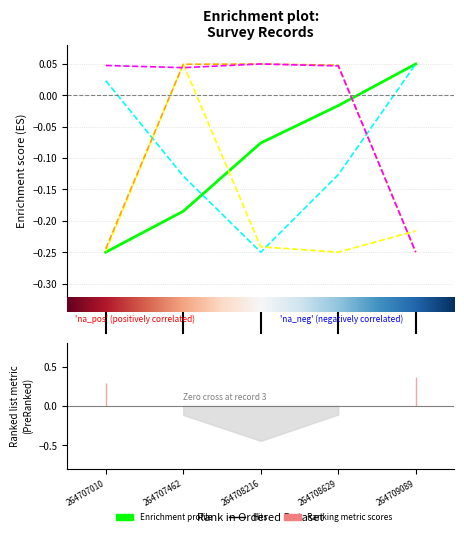

At which category is the sum across all series the highest?

1